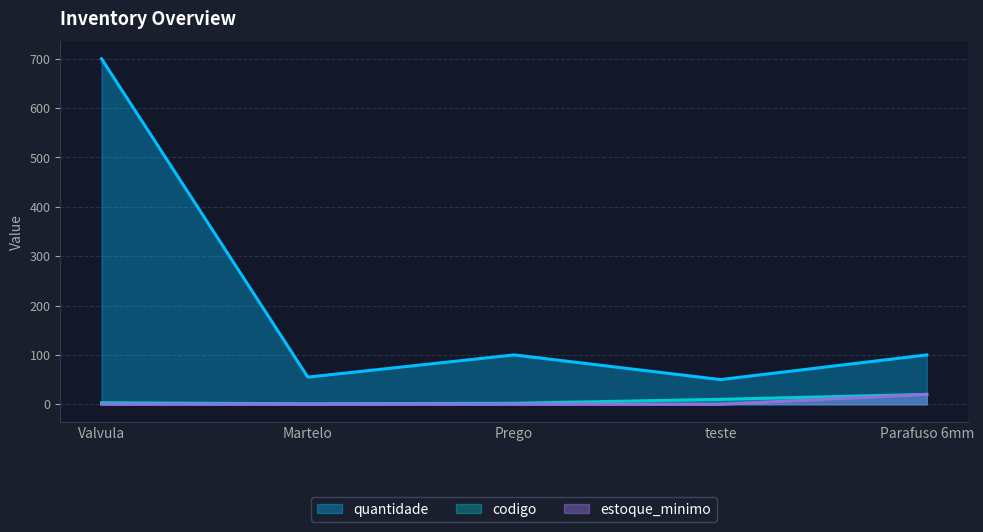

What position from the left is Prego?

3